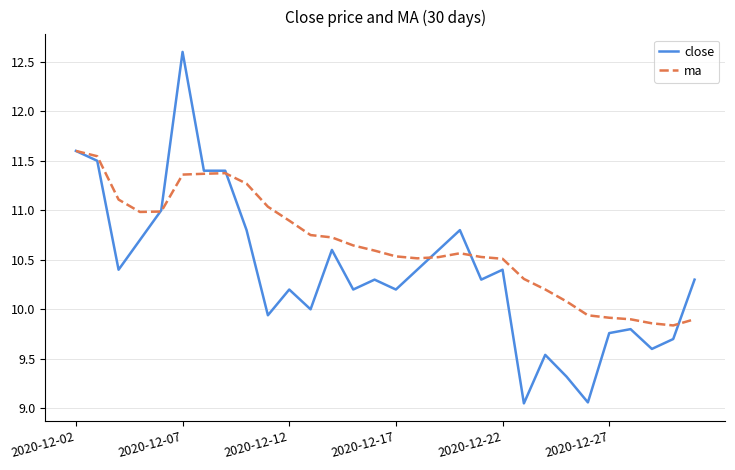

What is the maximum value for ma?

11.6